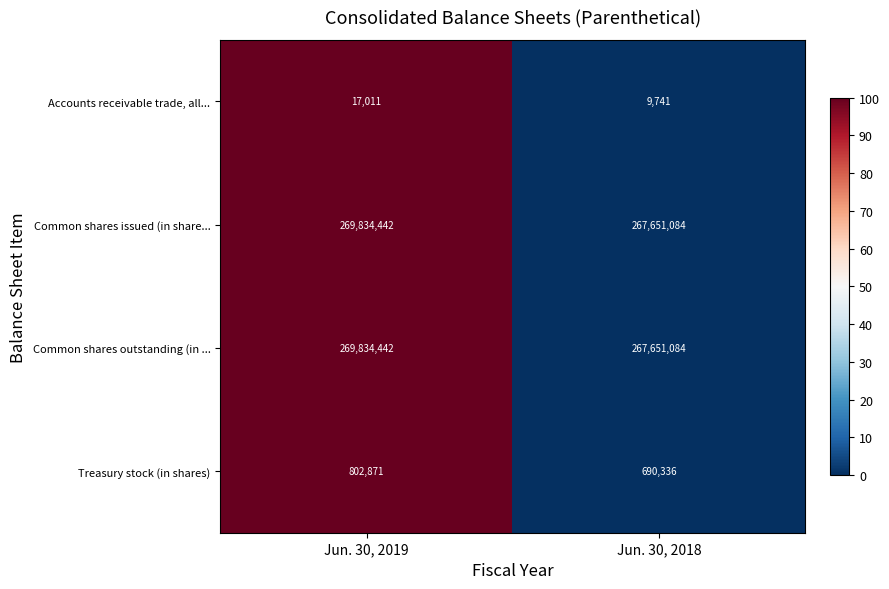

Reading left to right, what are all the values shown in this chart?

Accounts receivable trade, all...: 17011	9741
Common shares issued (in share...: 269834442	267651084
Common shares outstanding (in ...: 269834442	267651084
Treasury stock (in shares): 802871	690336